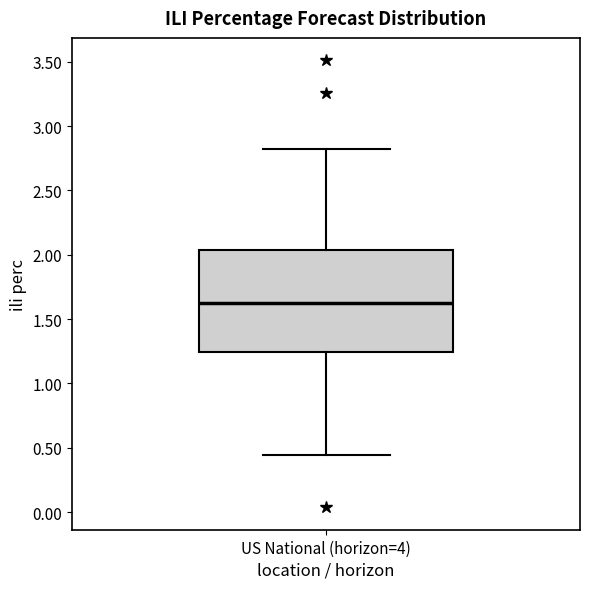

Transcribe this box plot: give where the median line is, the range the box spans, and where the two whiskers end, as read against the y-axis. The values are not printed on the chart, so give them approximately, as read against the axis.

median 1.60, box 1.25 to 2.05, whiskers 0.45 to 2.80